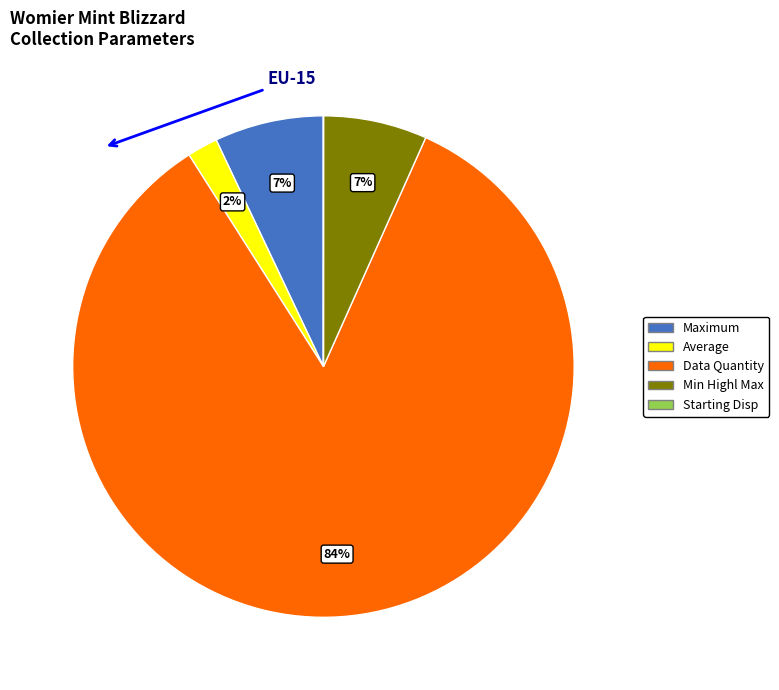

Is there a majority slice in this chart?

Yes